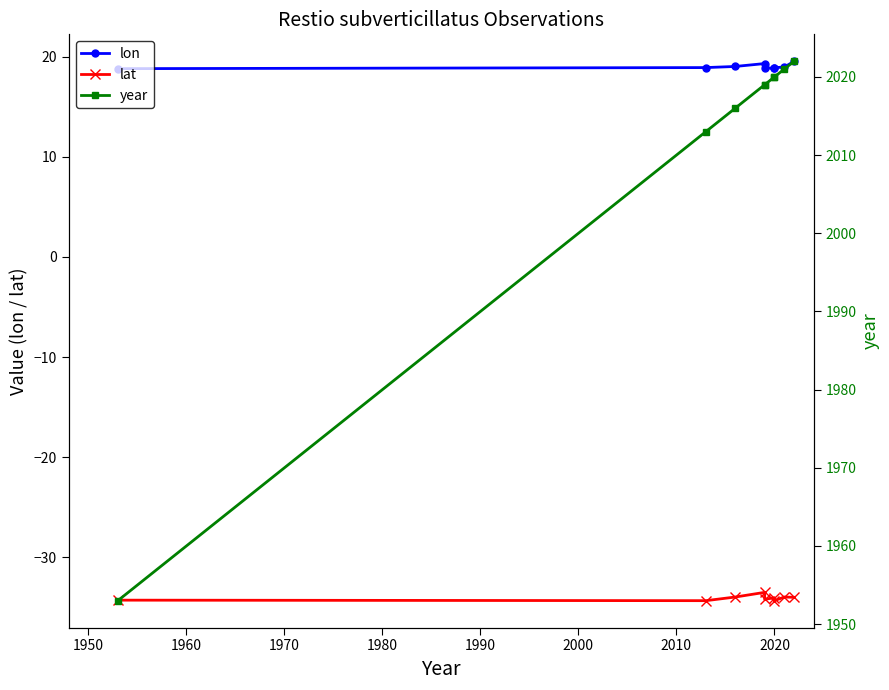

How many lines are shown in the chart?

3